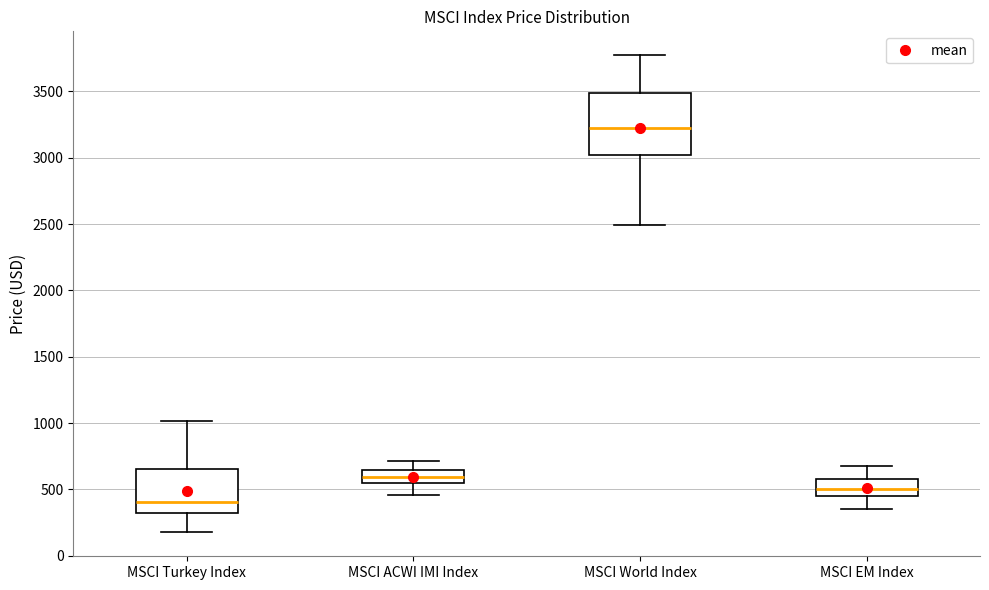

Which box's median line is the lowest?

MSCI Turkey Index